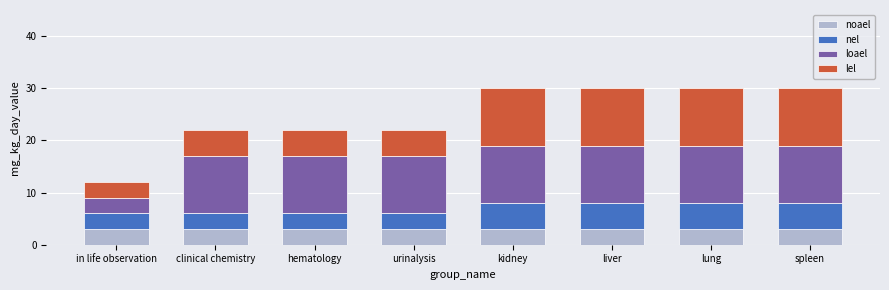

What is the maximum value for noael?

3